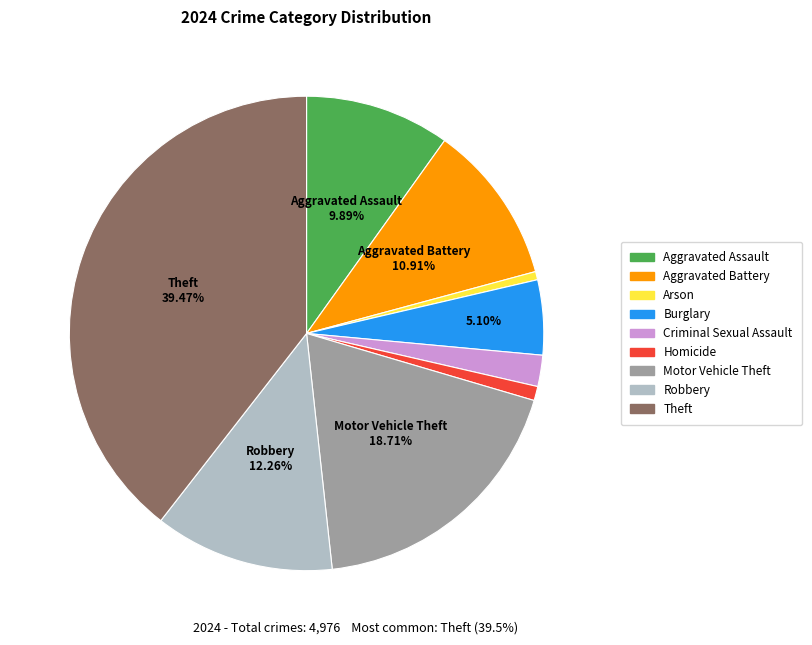

How many slices are in this pie chart?

9